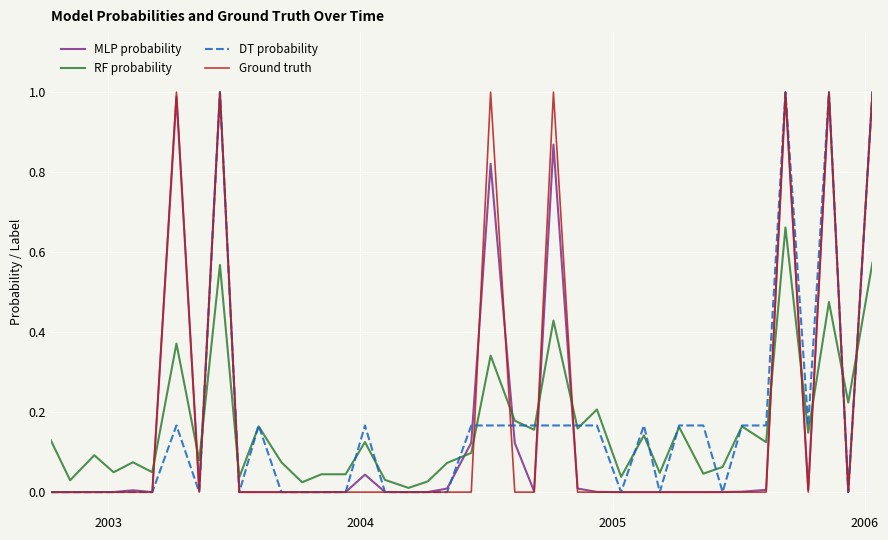

What is the greatest value displayed?

1.0